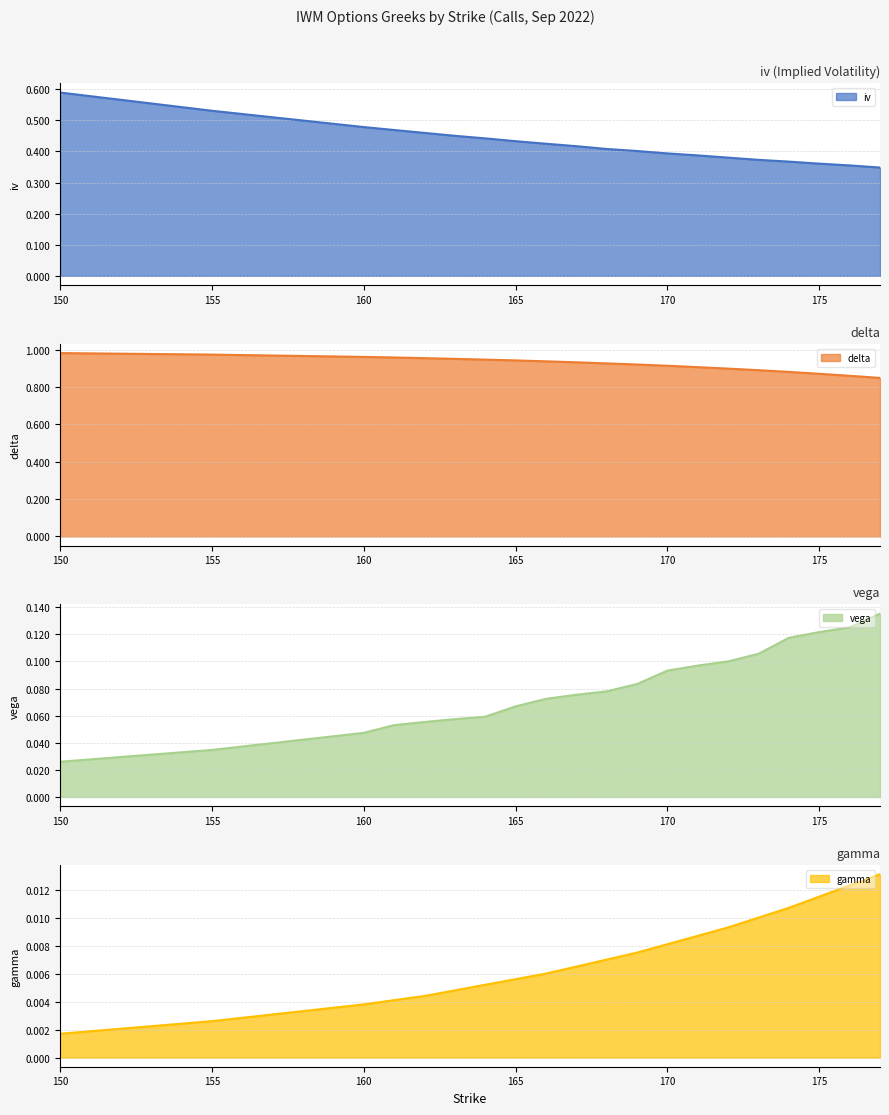

Reading left to right, transcribe all the data shown in this chart.

iv: 150=0.6	155=0.5	160=0.5	161=0.5	162=0.5	163=0.5	164=0.4	165=0.4	166=0.4	167=0.4	168=0.4	169=0.4	170=0.4	171=0.4	172=0.4	173=0.4	174=0.4	175=0.4	176=0.4	177=0.3
delta: 150=1.0	155=1.0	160=1.0	161=1.0	162=1.0	163=1.0	164=0.9	165=0.9	166=0.9	167=0.9	168=0.9	169=0.9	170=0.9	171=0.9	172=0.9	173=0.9	174=0.9	175=0.9	176=0.9	177=0.8
vega: 150=0.0	155=0.0	160=0.0	161=0.1	162=0.1	163=0.1	164=0.1	165=0.1	166=0.1	167=0.1	168=0.1	169=0.1	170=0.1	171=0.1	172=0.1	173=0.1	174=0.1	175=0.1	176=0.1	177=0.1
gamma: 150=0.0	155=0.0	160=0.0	161=0.0	162=0.0	163=0.0	164=0.0	165=0.0	166=0.0	167=0.0	168=0.0	169=0.0	170=0.0	171=0.0	172=0.0	173=0.0	174=0.0	175=0.0	176=0.0	177=0.0